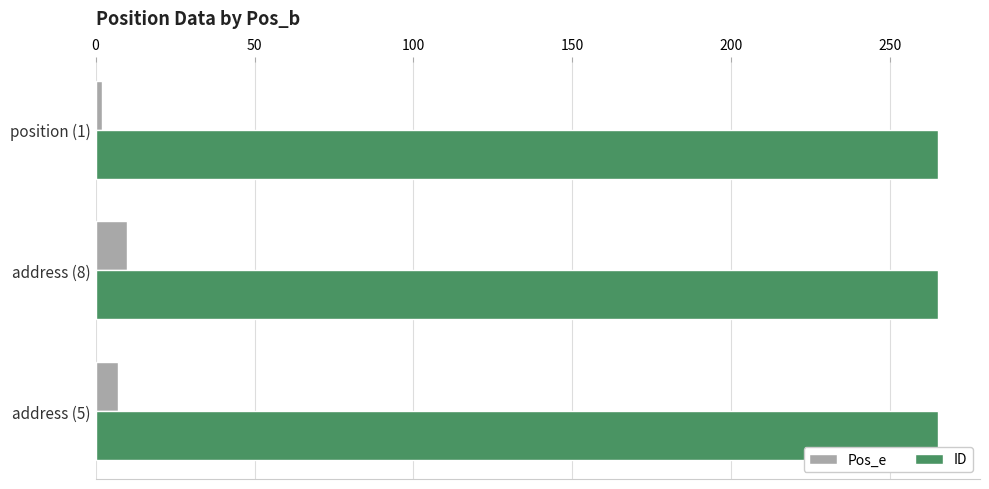

What is the sum of all Pos_e values?

19